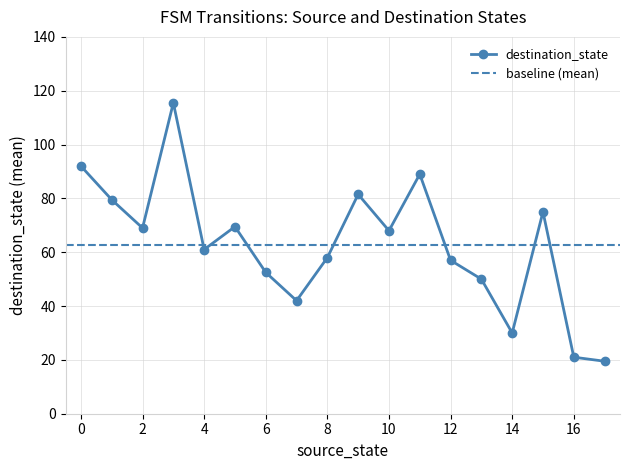

True or false: destination_state has more than 1 interior local peaks.

True